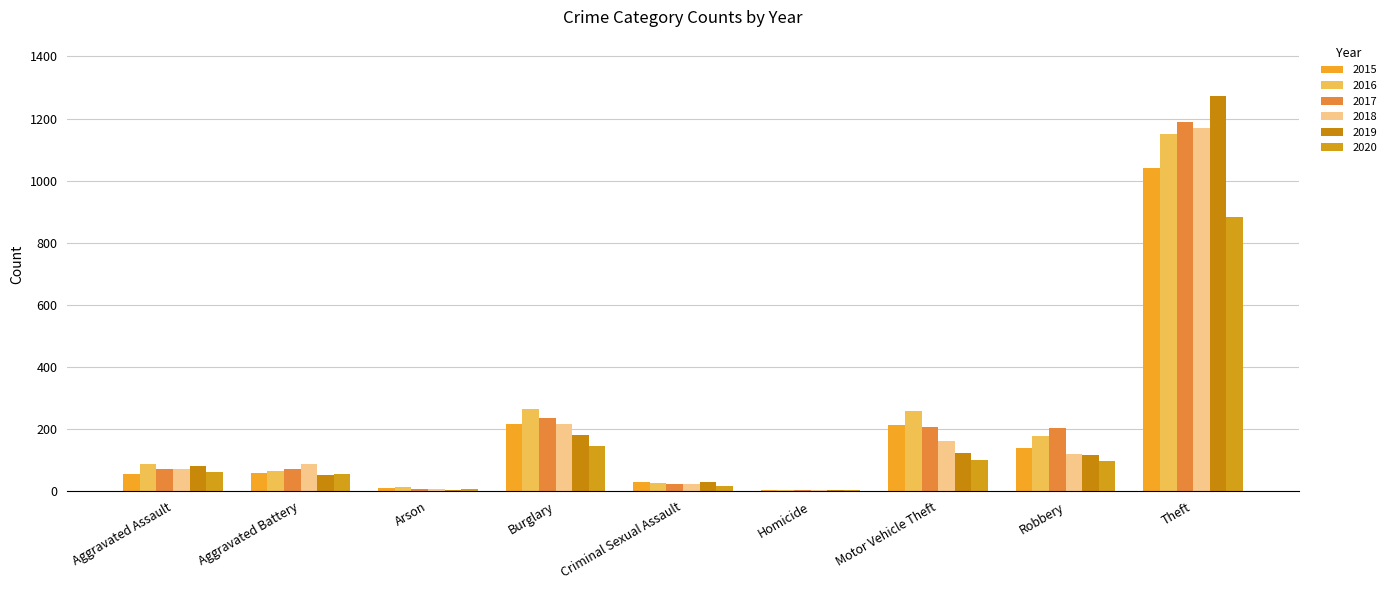

How many series are shown in this chart?

6